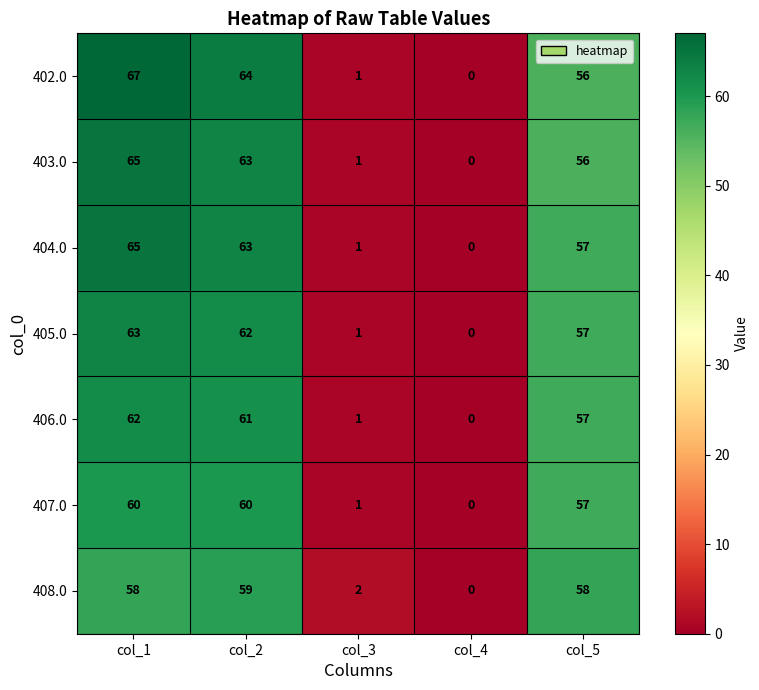

The value of 403.0 at col_1 is 65. True or false?

True